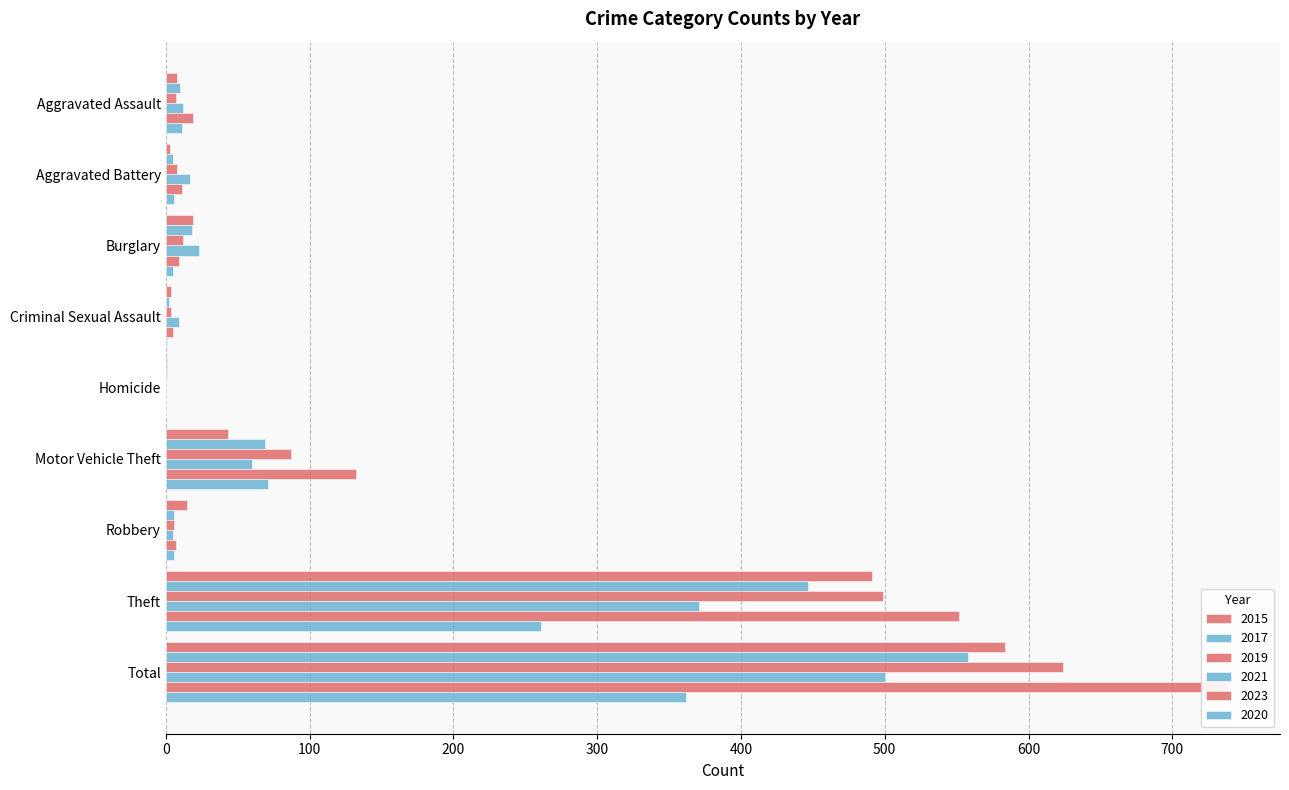

Is it true that 2020 equals 71 at Motor Vehicle Theft?

True